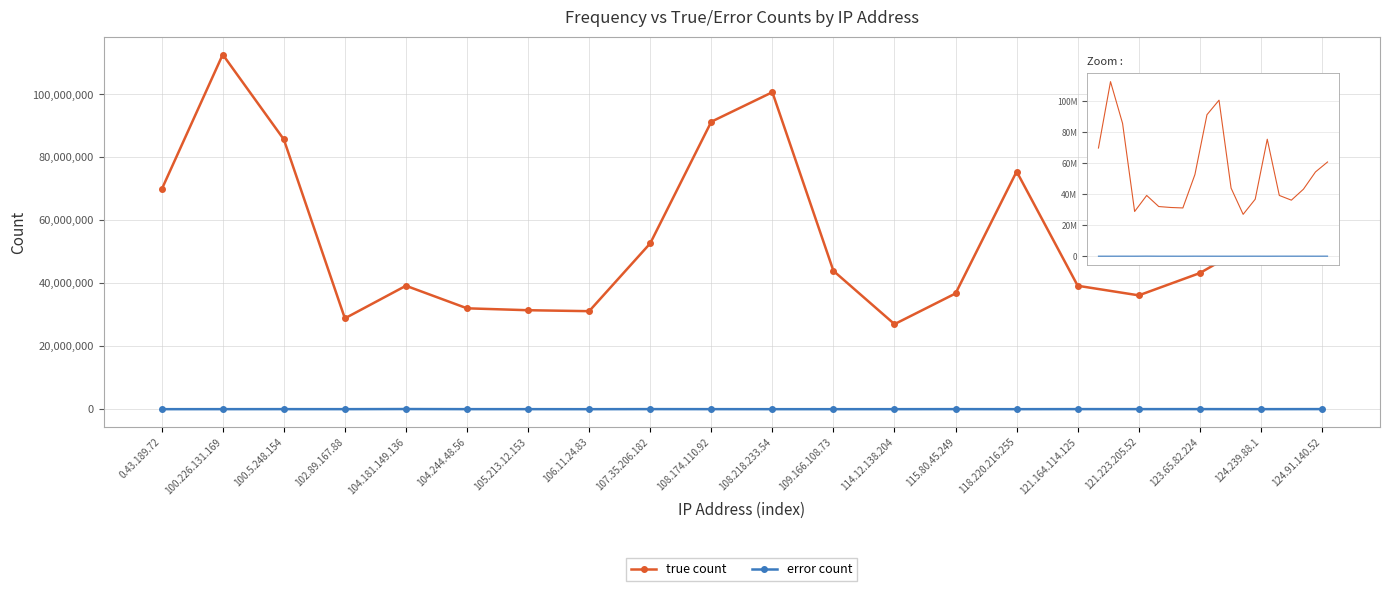

What is the greatest value displayed?

112671447